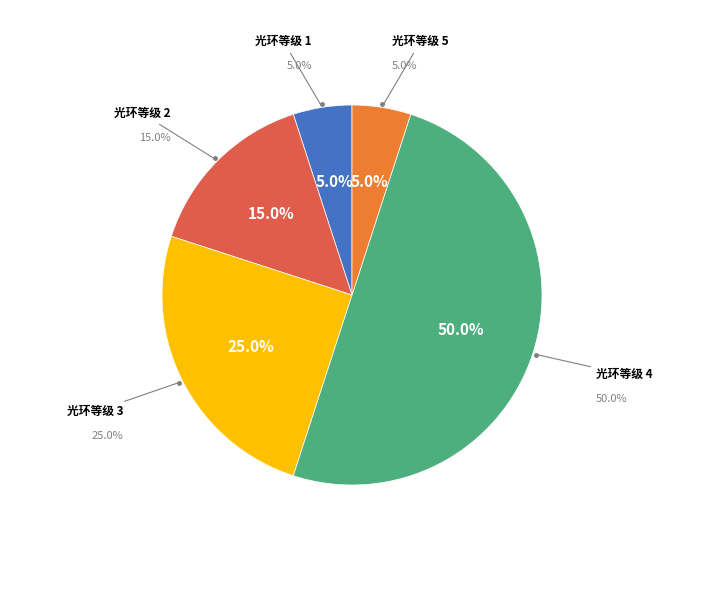

To the nearest percent, what percentage of the pie is 4?

50%